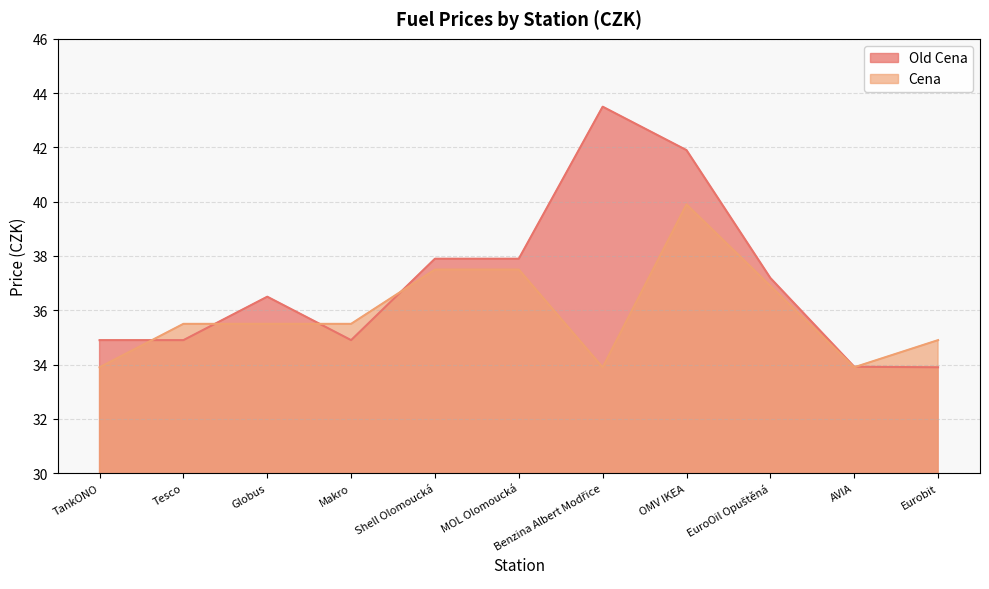

What is the total value across all series at Makro?

70.4